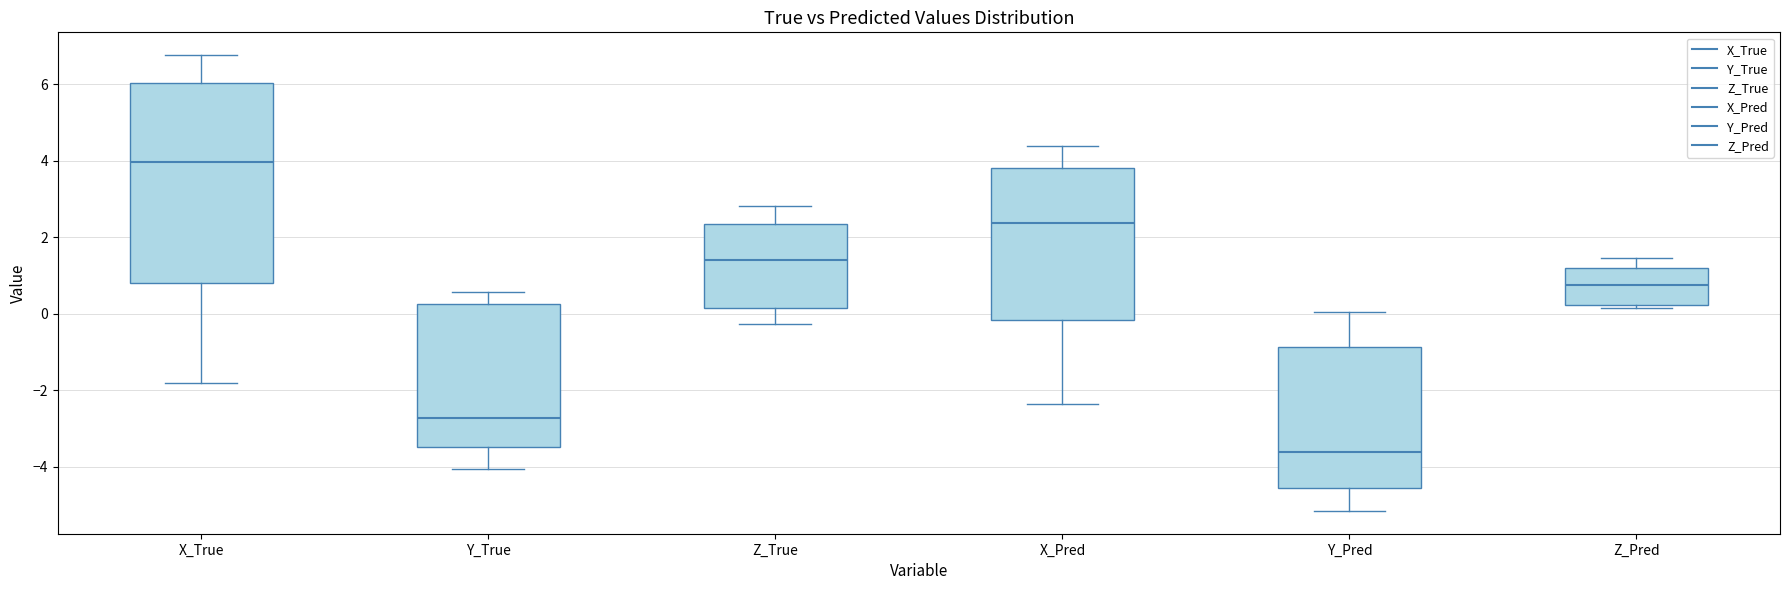

Which box's median line is the highest?

X_True